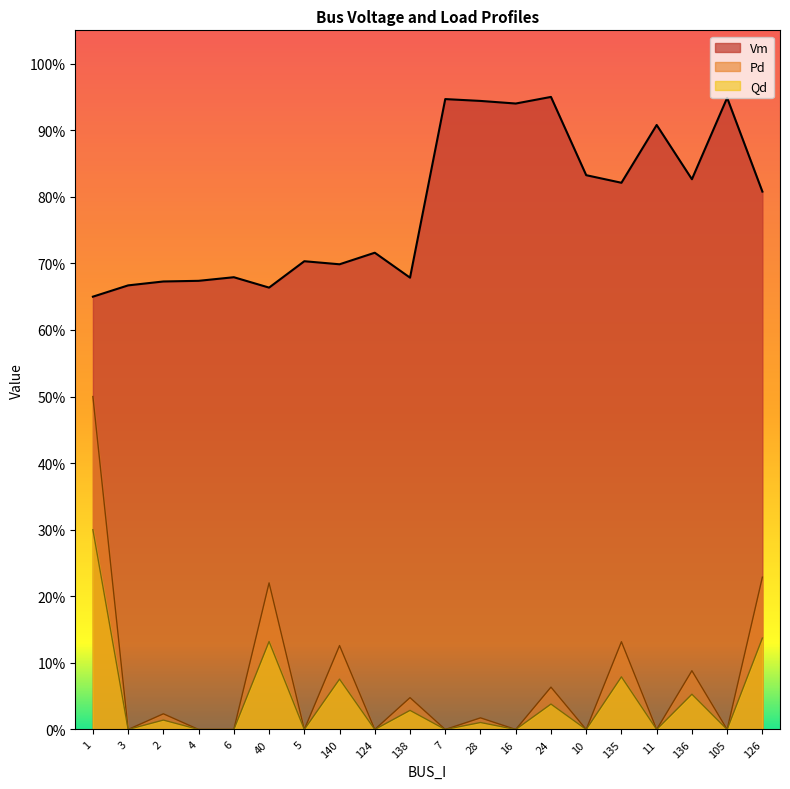

Reading left to right, list all the values displayed in this chart.

Vm: 0.7	0.7	0.7	0.7	0.7	0.7	0.7	0.7	0.7	0.7	0.9	0.9	0.9	0.9	0.8	0.8	0.9	0.8	0.9	0.8
Pd: 0.5	0.0	0.0	0.0	0.0	0.2	0.0	0.1	0.0	0.0	0.0	0.0	0.0	0.1	0.0	0.1	0.0	0.1	0.0	0.2
Qd: 0.3	0.0	0.0	0.0	0.0	0.1	0.0	0.1	0.0	0.0	0.0	0.0	0.0	0.0	0.0	0.1	0.0	0.1	0.0	0.1